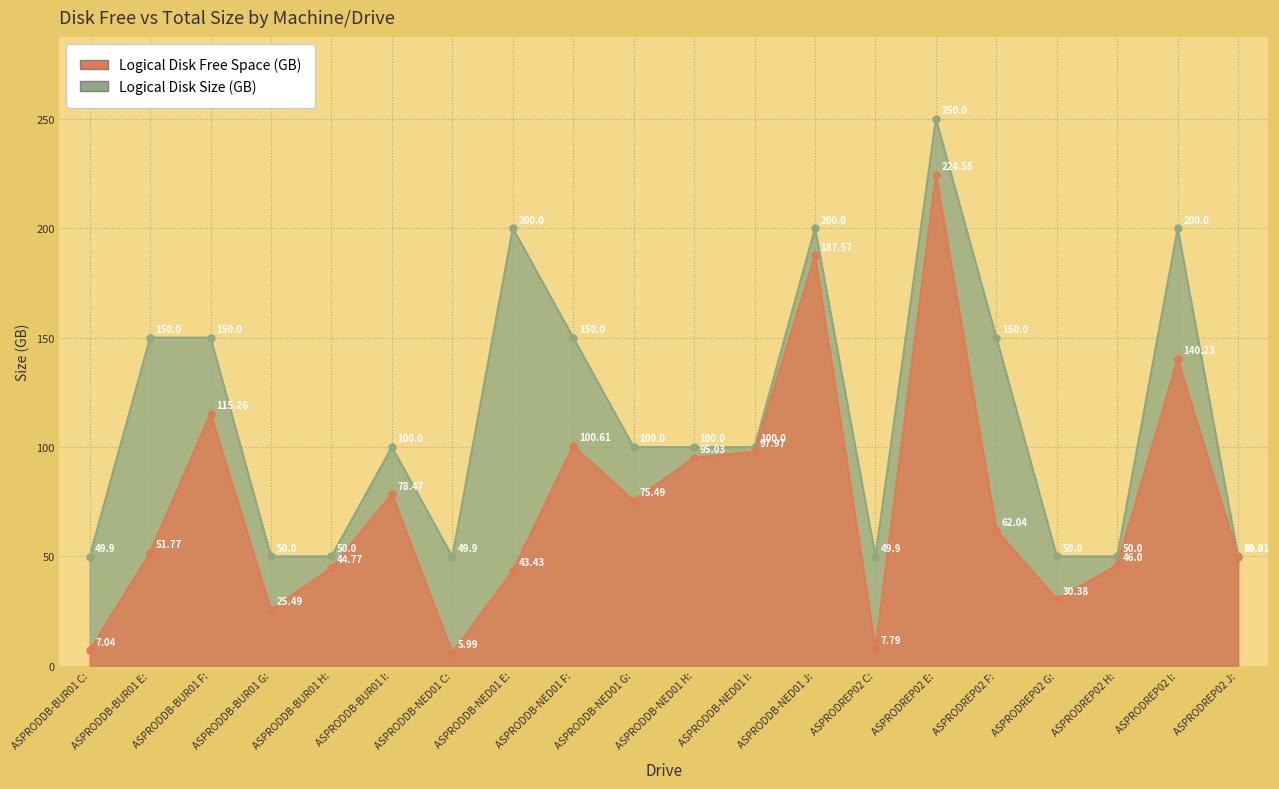

In Logical Disk Size (GB), how many points are lower than both neighbors (excluding endpoints)?

2